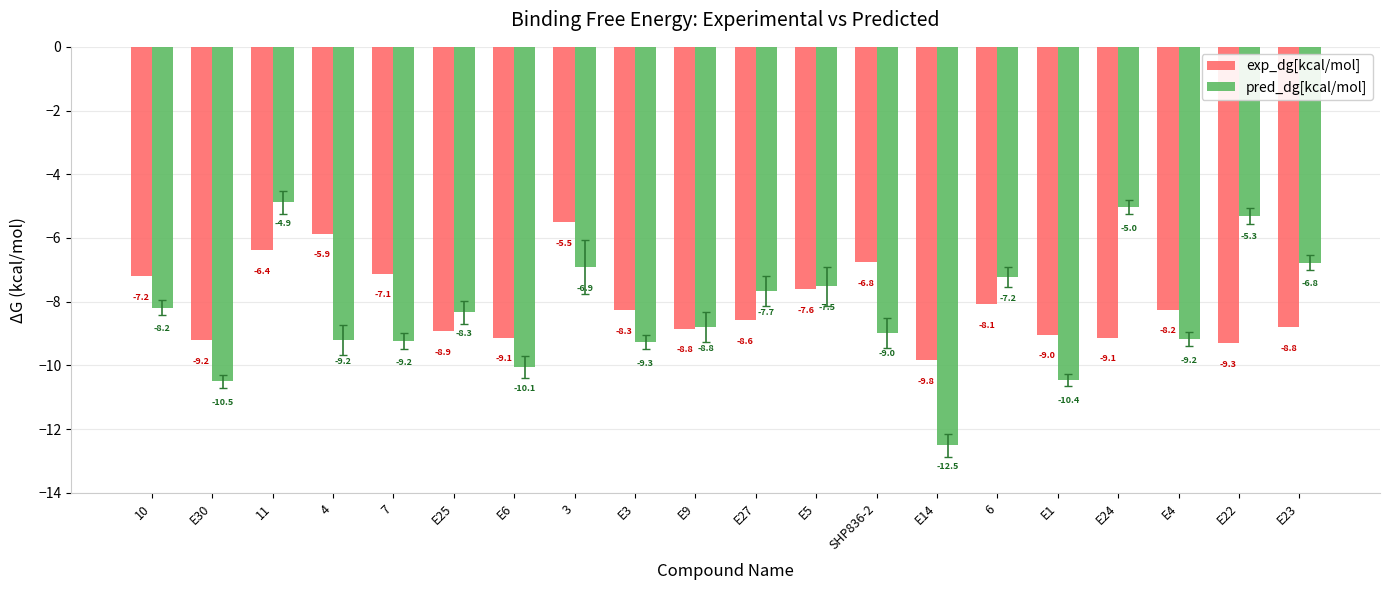

True or false: exp_dg[kcal/mol] has a value of -11.2 at 6.

False